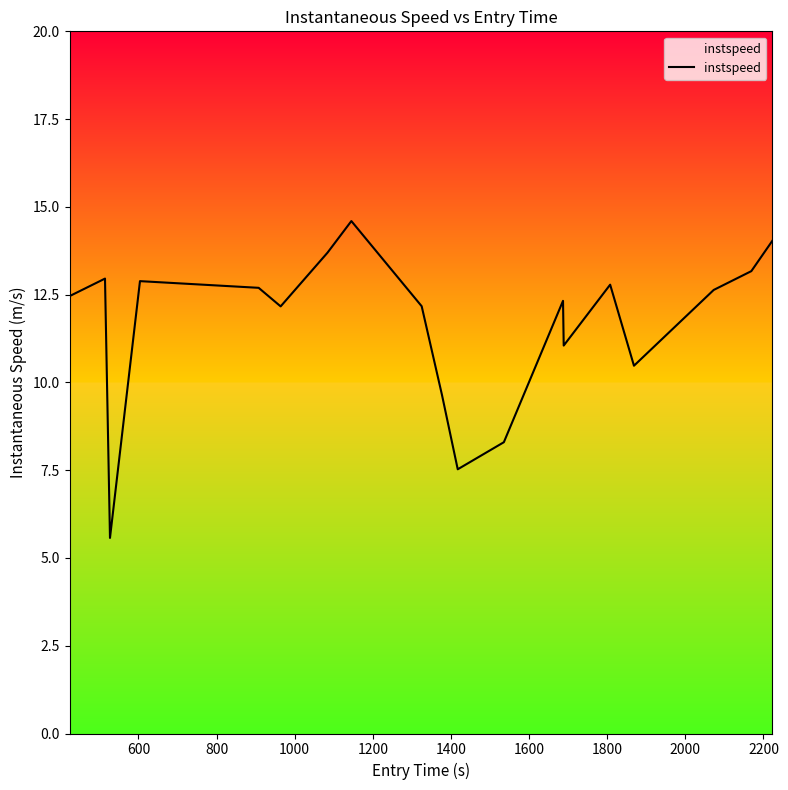

What is the smallest value displayed?

5.6